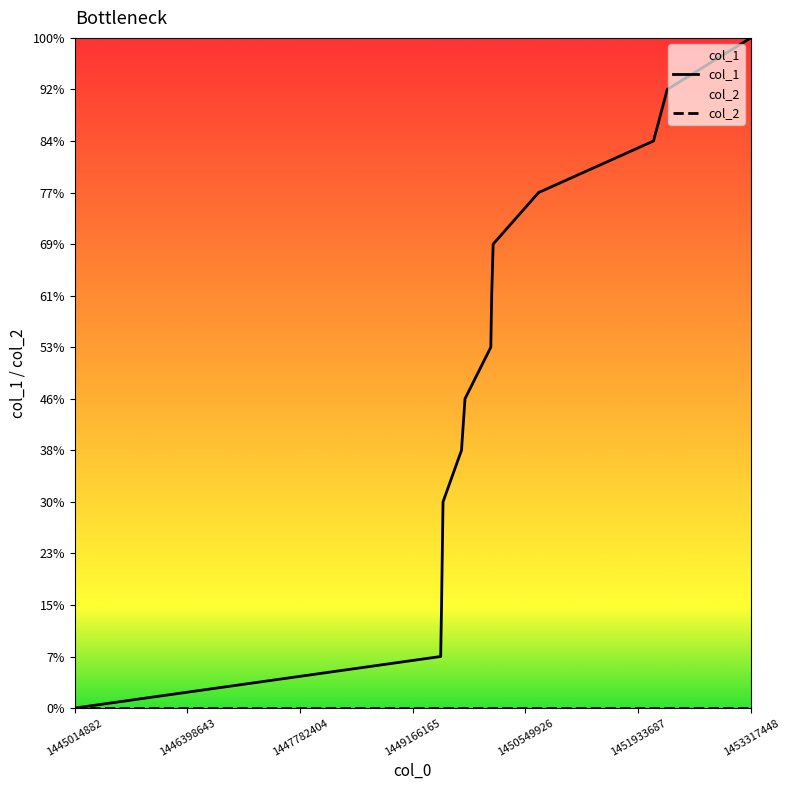

At which label does col_2 reach its minimum?

1445014882